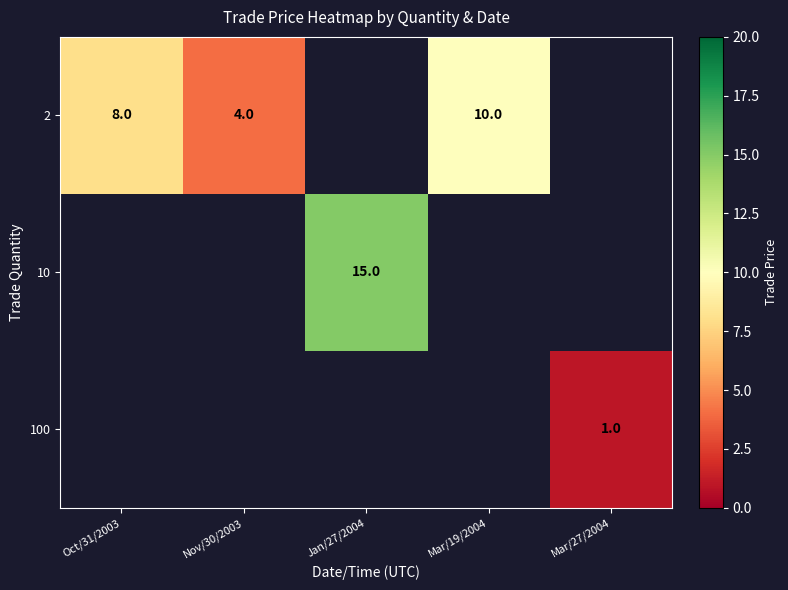

The 2 series shows 10 at Mar/19/2004. True or false?

True